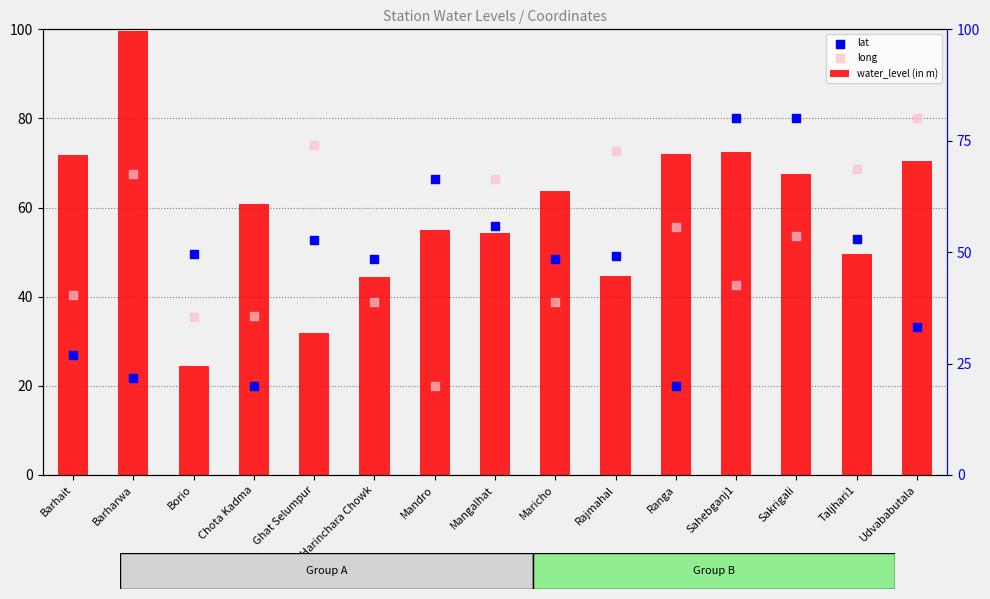

What is the total value across all series at Ranga?

147.6